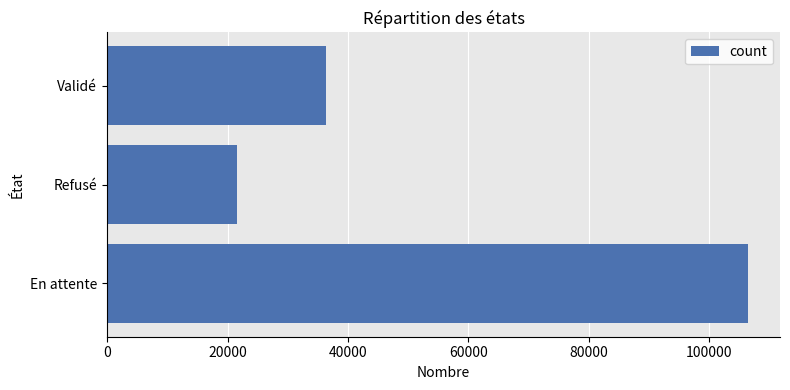

Does the chart contain any negative values?

No